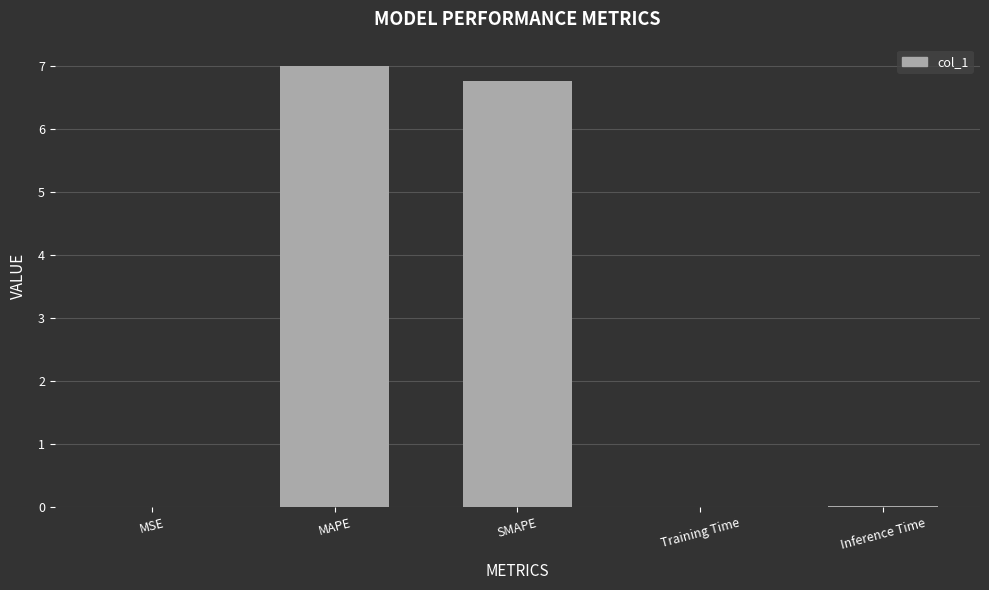

What is the maximum value shown in the chart?

7.0